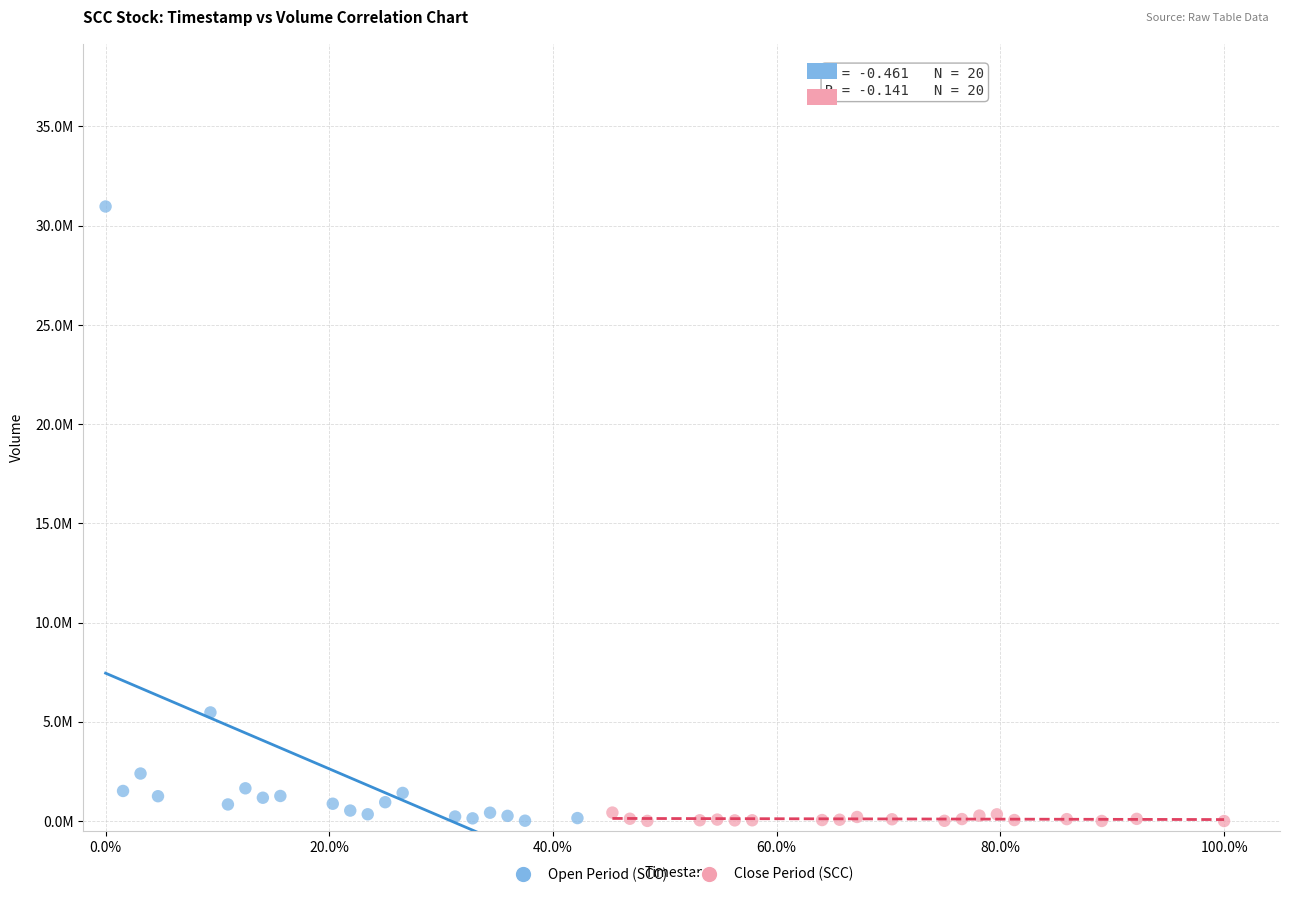

Which series has the largest Y range (max minus min)?

Open Period (SCC)